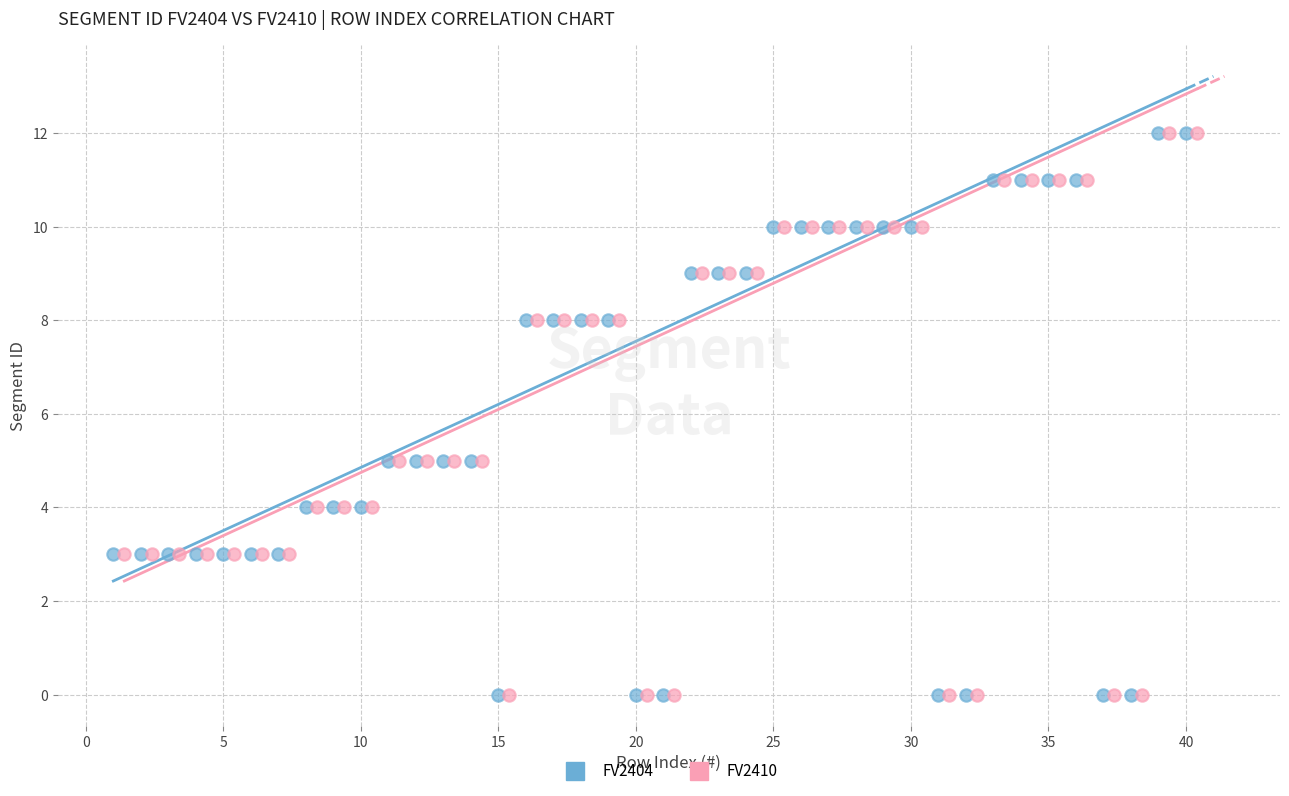

What are all the series names shown in the legend?

FV2404, FV2410